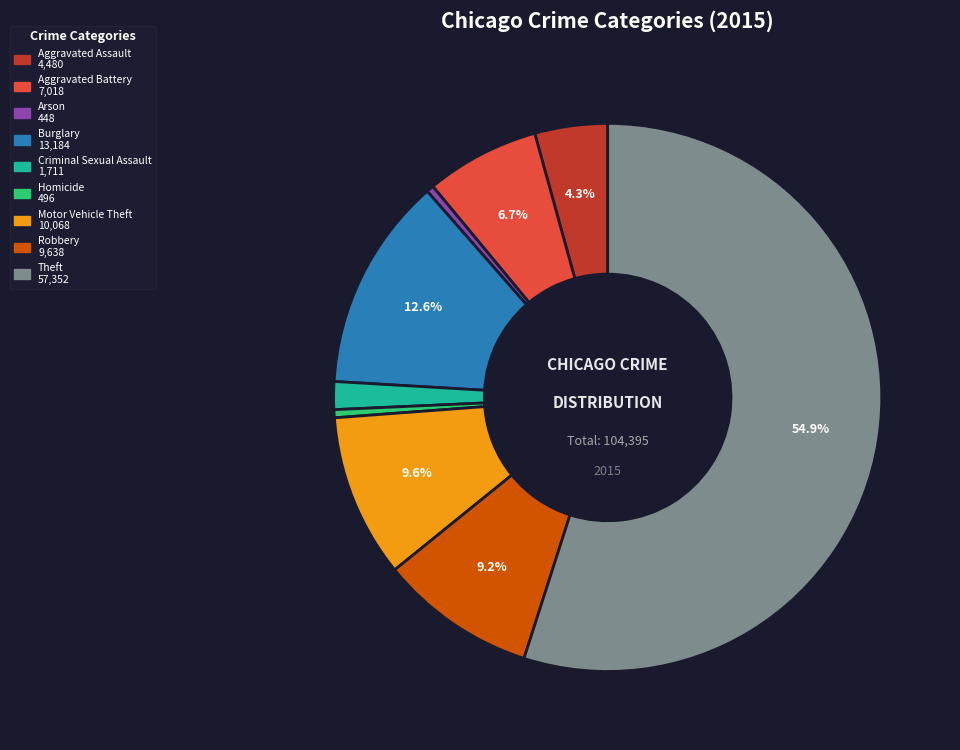

What percentage is the Theft slice, to the nearest percent?

55%